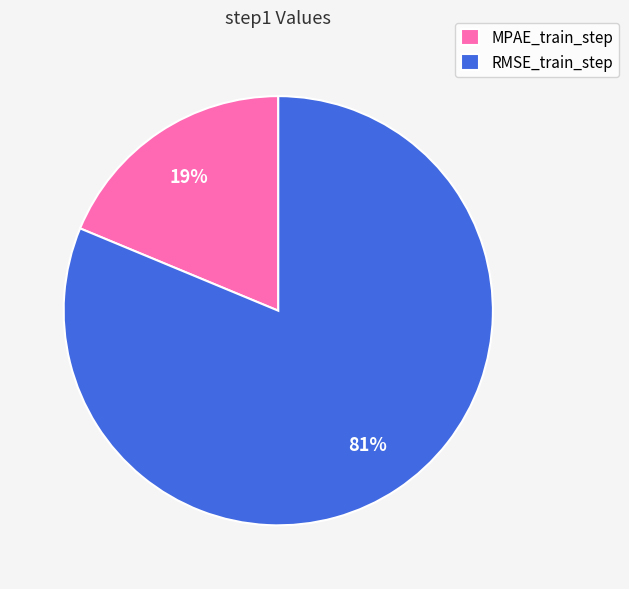

To the nearest percent, what percentage of the pie is RMSE_train_step?

81%